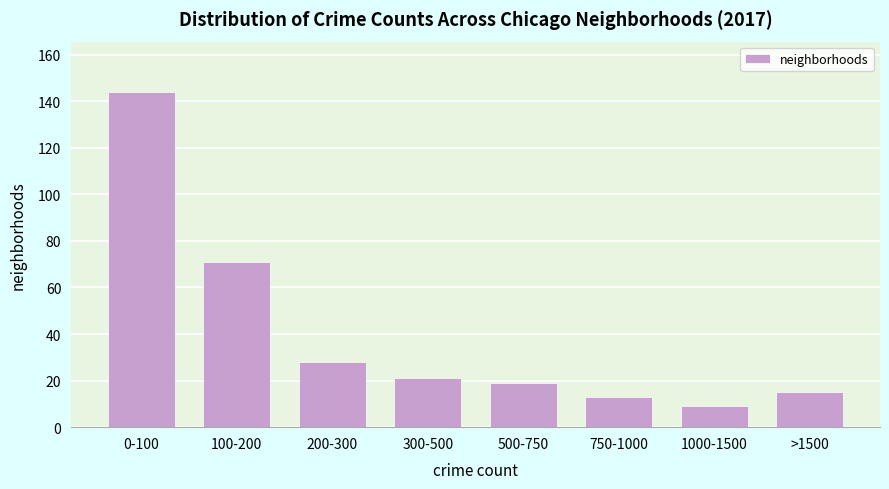

Reading left to right, transcribe all the data shown in this chart.

0-100=144	100-200=71	200-300=28	300-500=21	500-750=19	750-1000=13	1000-1500=9	>1500=15